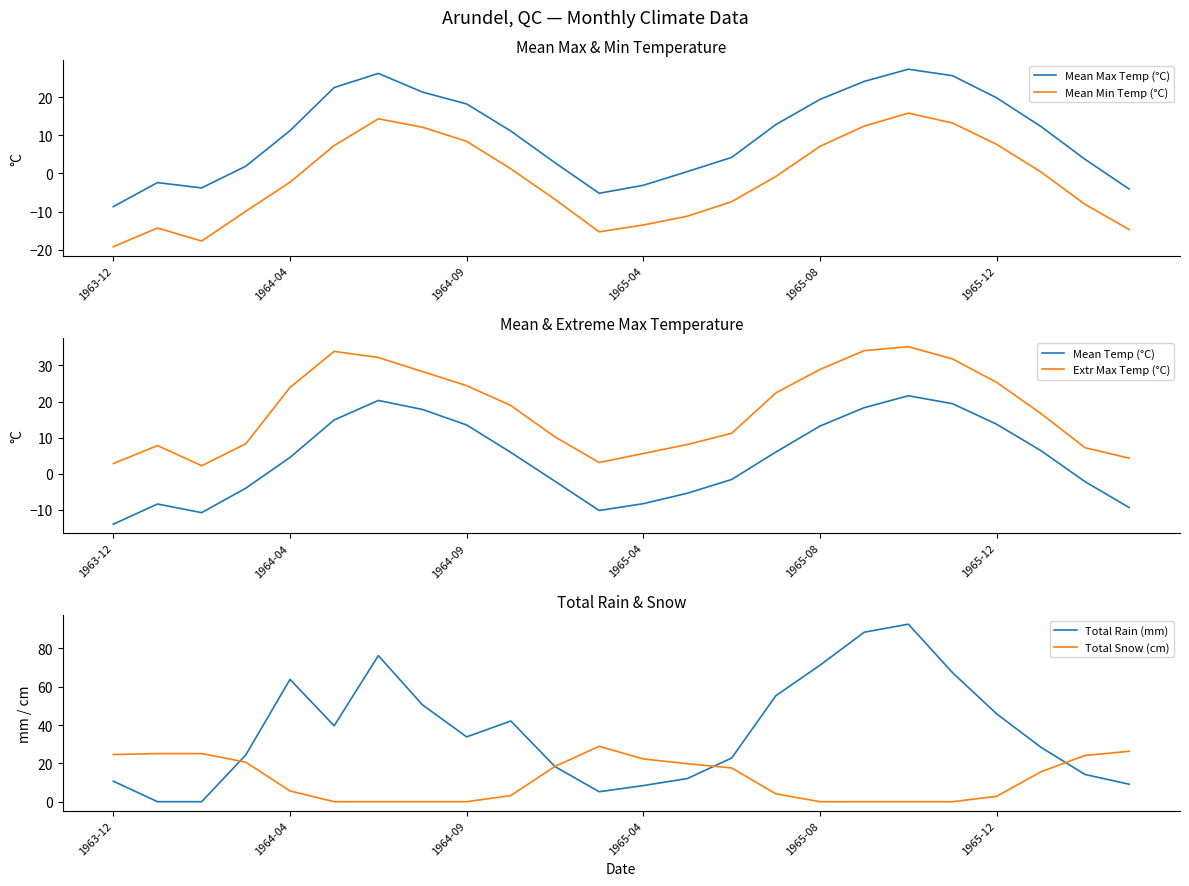

What is the value of the Mean Temp (°C) point at the 15th from the left?

-1.6